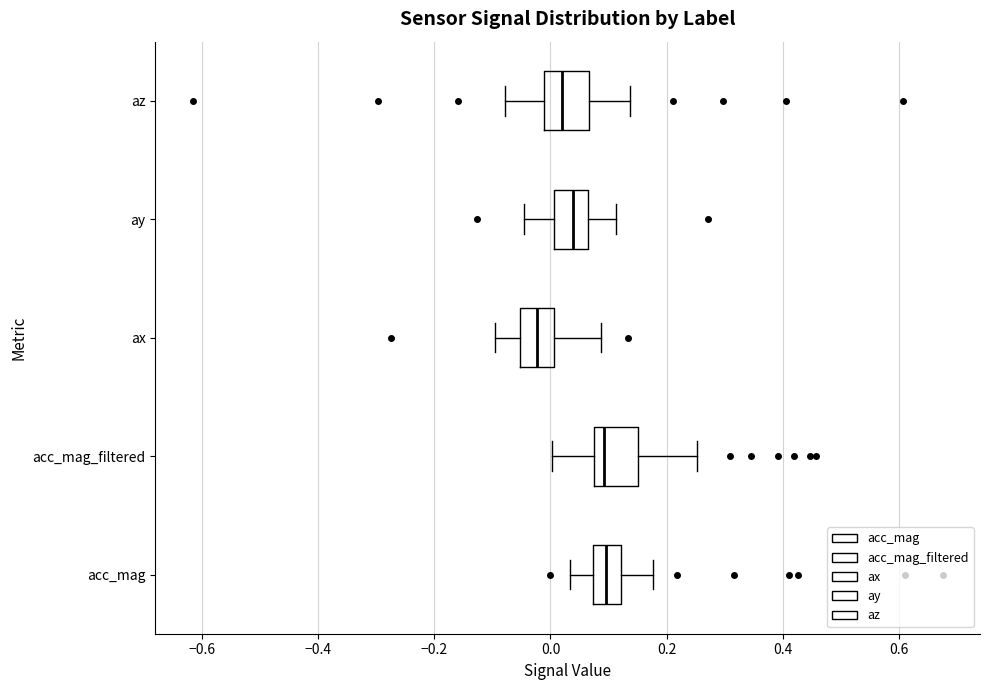

Reading bottom to top, read every box against the x-axis: the position of its median line, the range the box covers, and the ends of its whiskers. The values are not printed on the chart, so give them approximately, as read against the axis.

acc_mag: median 0.10, box 0.08 to 0.12, whiskers 0.04 to 0.18
acc_mag_filtered: median 0.10, box 0.08 to 0.16, whiskers 0.00 to 0.26
ax: median -0.02, box -0.06 to 0.00, whiskers -0.10 to 0.08
ay: median 0.04, box 0.00 to 0.06, whiskers -0.04 to 0.12
az: median 0.02, box -0.02 to 0.06, whiskers -0.08 to 0.14